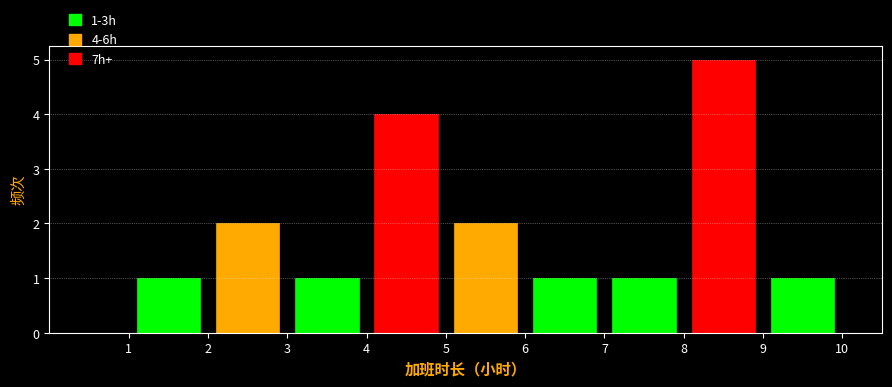

Over which range of the x-axis is the bar tallest?

8 to 9